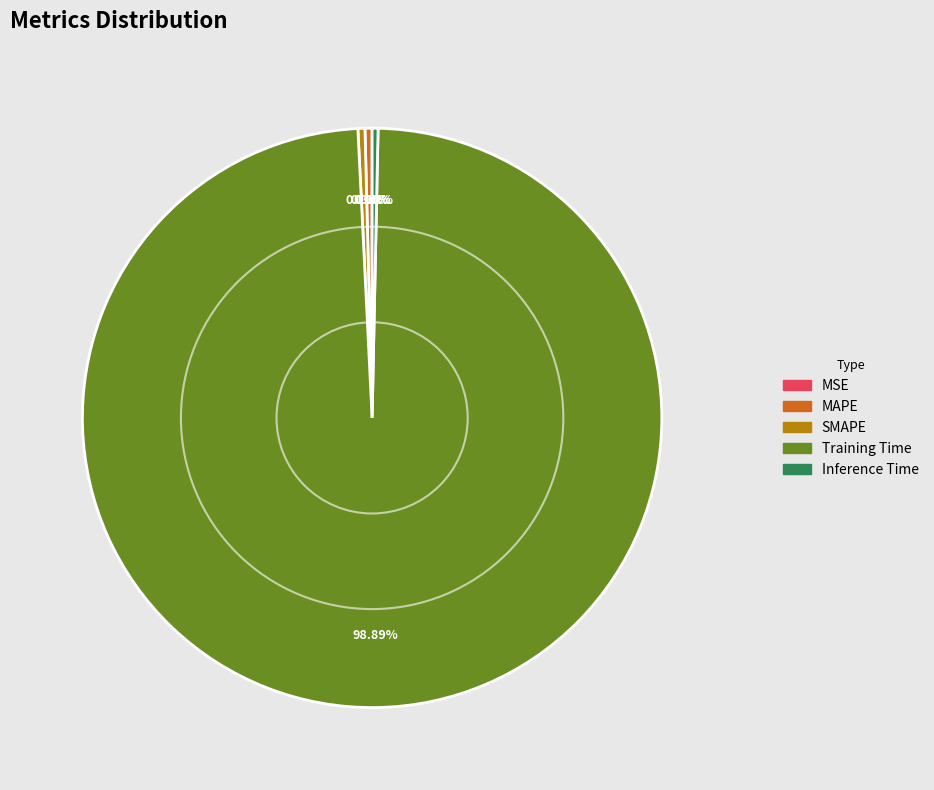

Which slice represents more than half of the pie?

Training Time